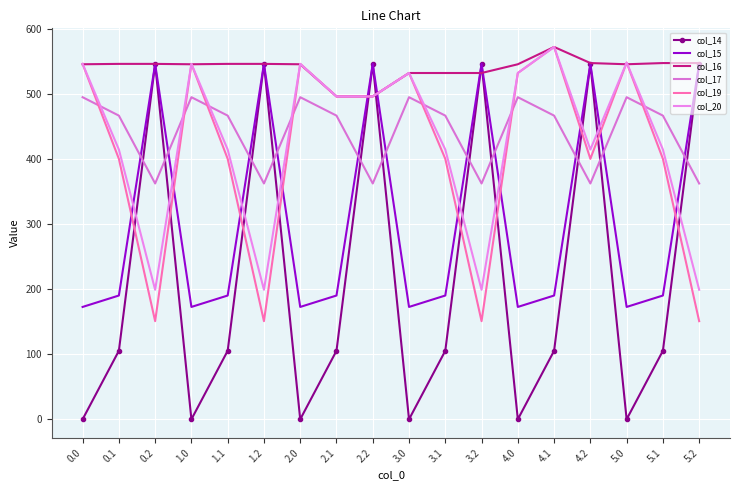

How many data points in col_17 are less than 466?

6